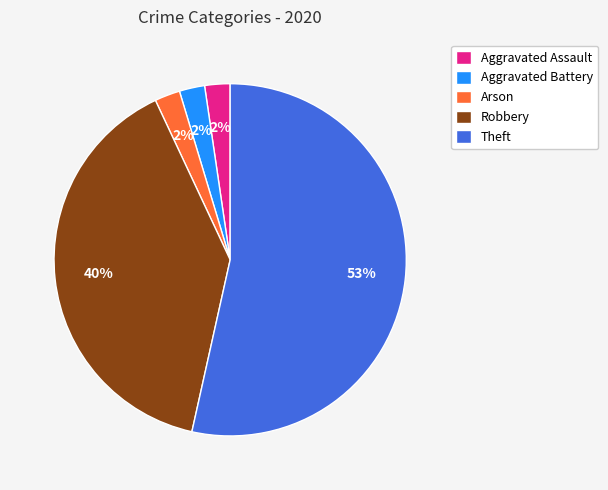

Which category has the biggest portion of the pie?

Theft